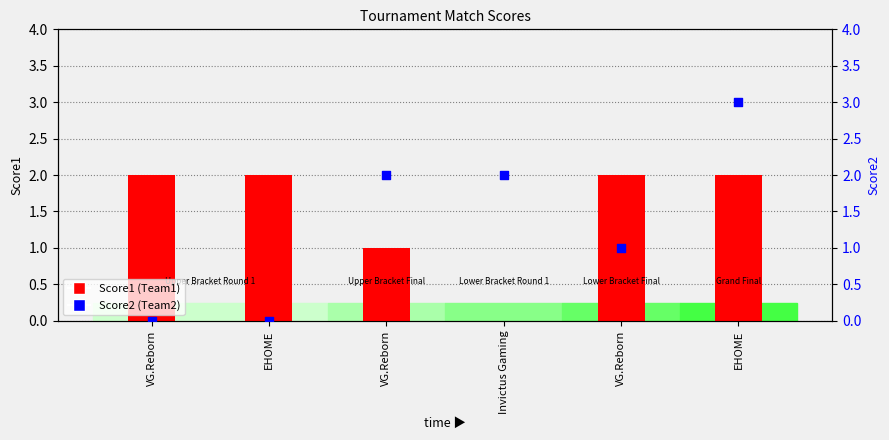

Which series reaches the minimum Y coordinate?

Score1